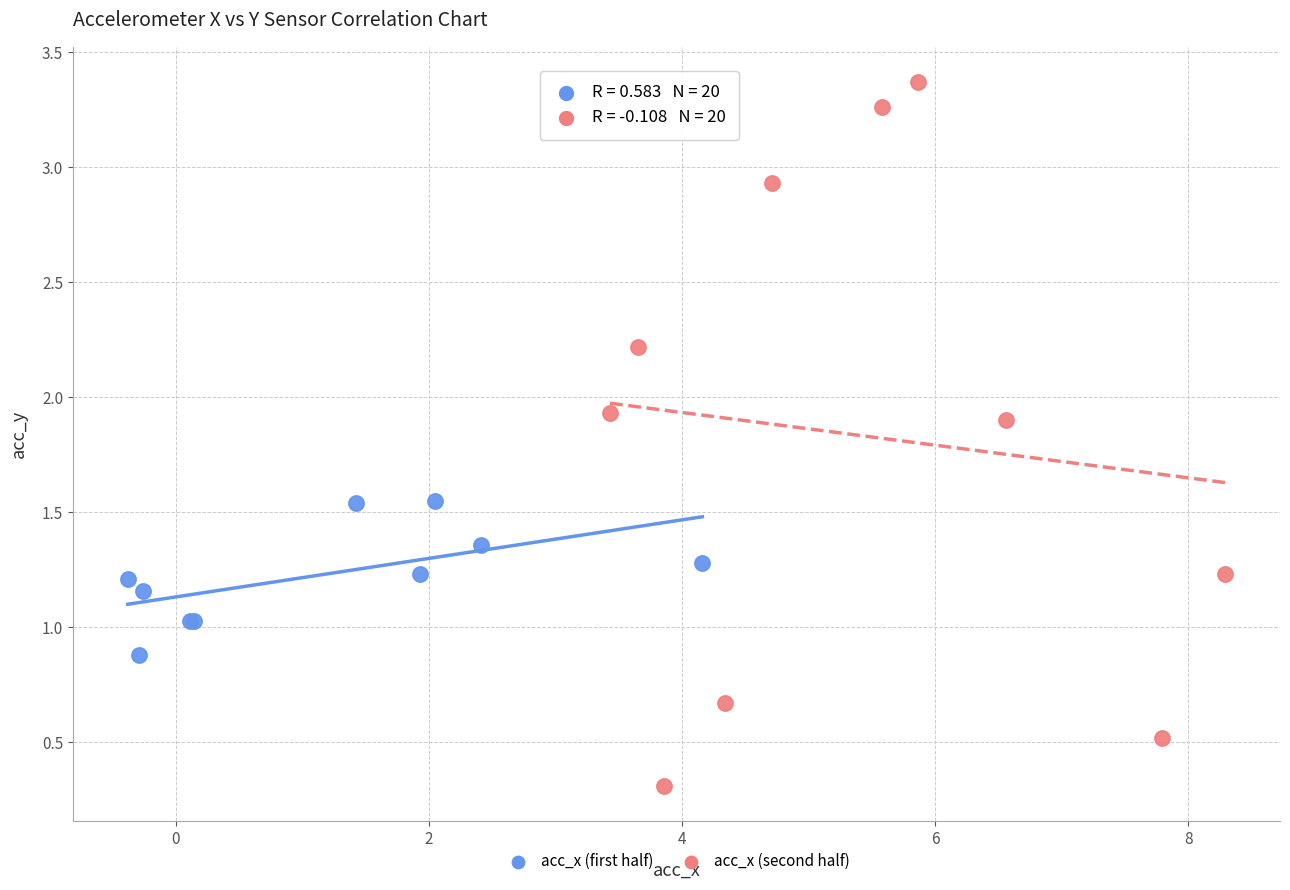

Which series reaches the minimum Y coordinate?

acc_x (second half)